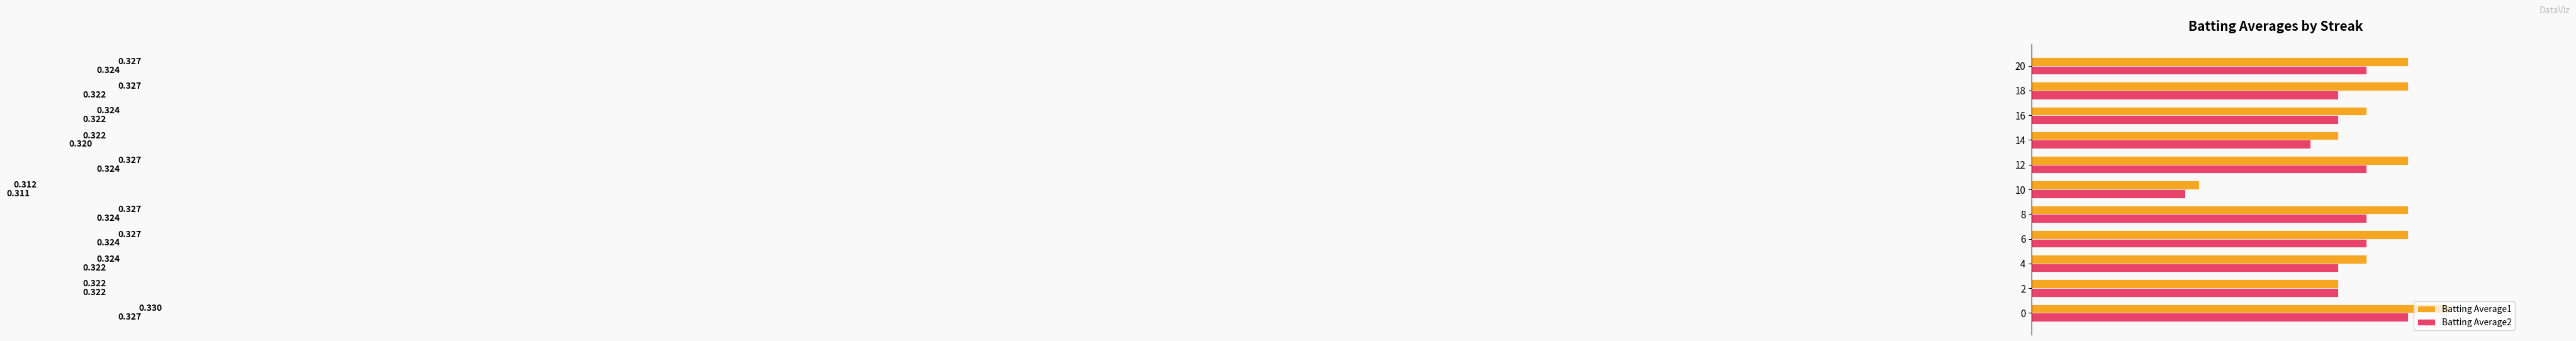

Is the value of Batting Average2 at 0 greater than the value of Batting Average1 at 4?

Yes